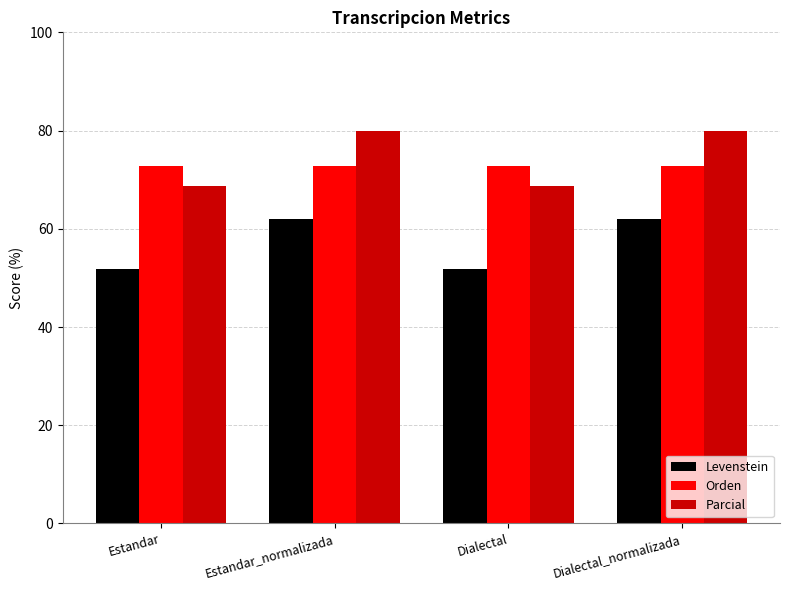

At how many categories does at least one series exceed 68?

4